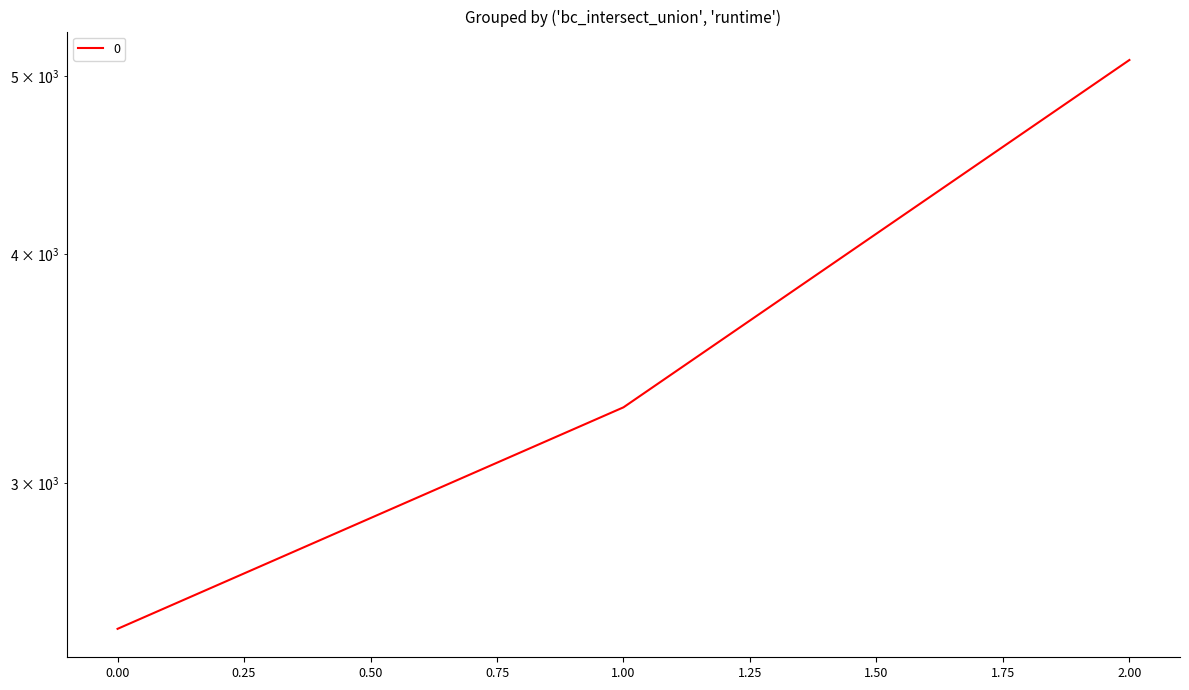

The chart shows a value of 3300 at 1. True or false?

True